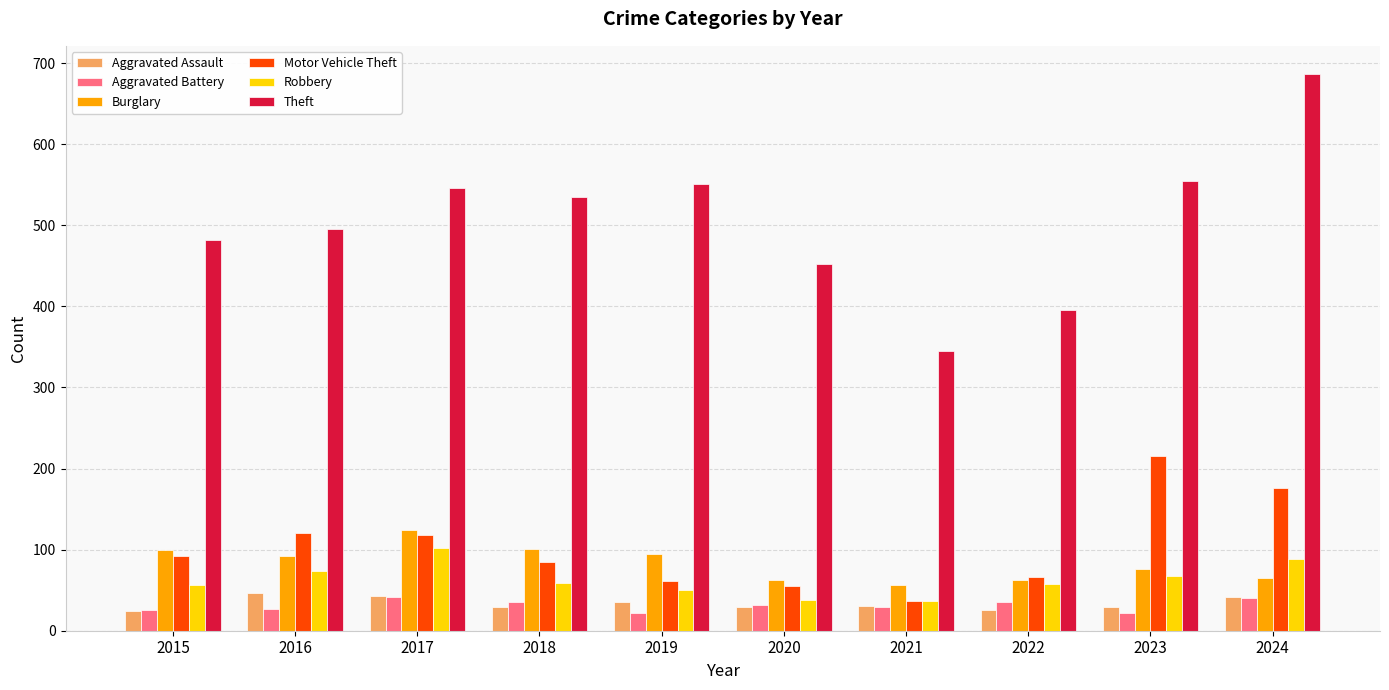

What is the value of the Burglary bar at the 9th from the left?

76